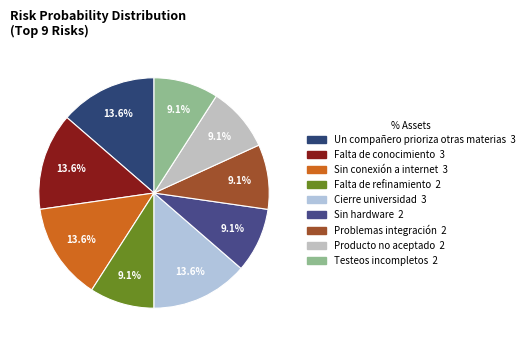

Which category has the smallest portion of the pie?

Falta de refinamiento en requerimientos